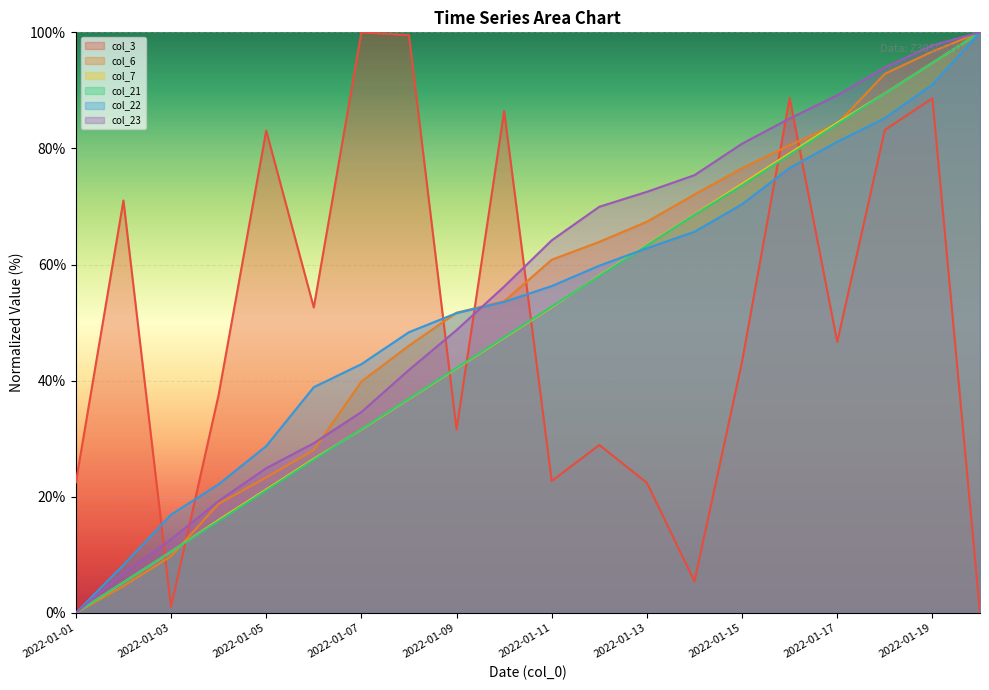

Read the col_23 value at 2022-01-07.

34.6